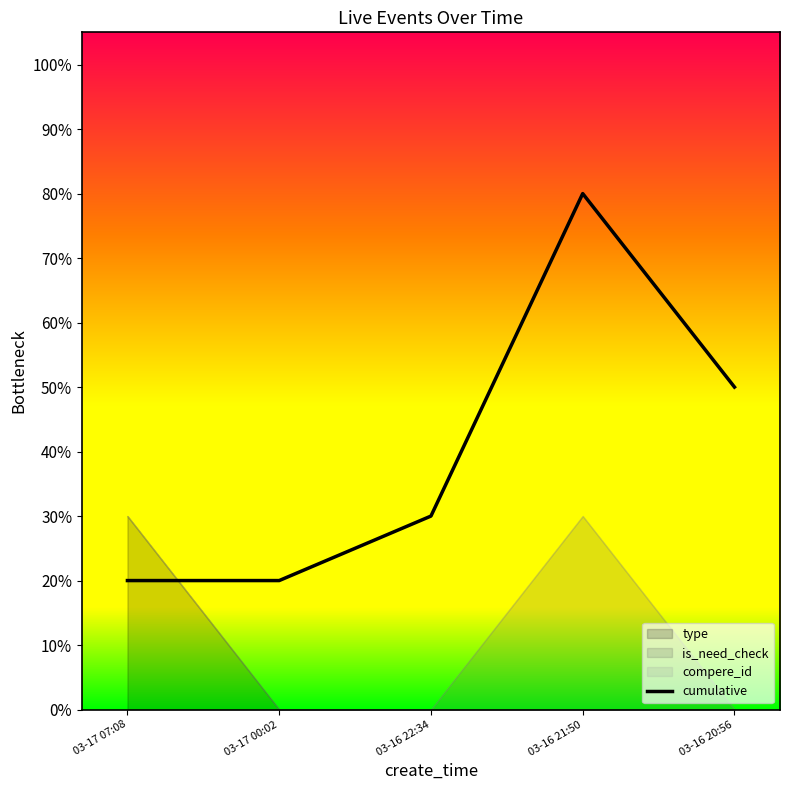

Reading right to left, what are all the values shown in this chart?

03-16 20:56=0.5	03-16 21:50=0.8	03-16 22:34=0.3	03-17 00:02=0.2	03-17 07:08=0.2